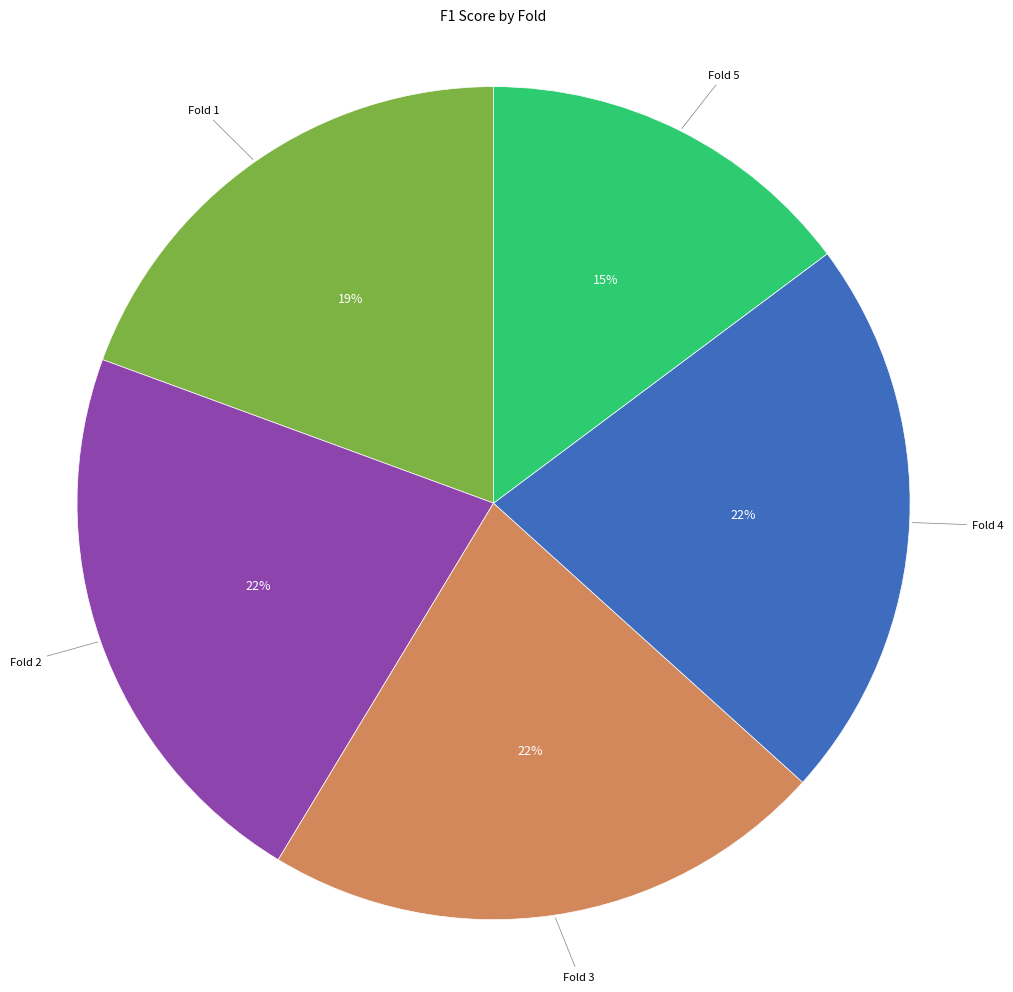

Does any single category account for the majority?

No